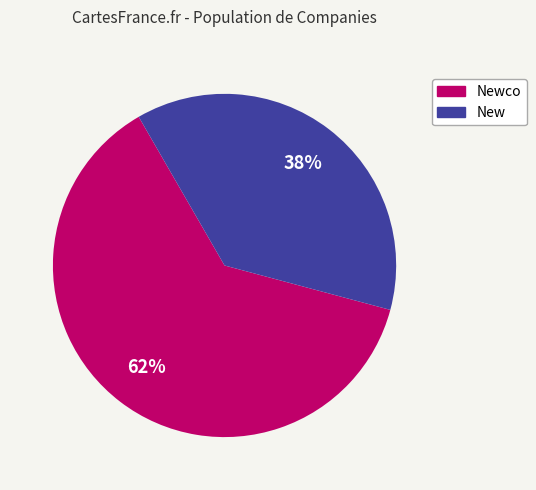

To the nearest percent, what is the average slice percentage?

50%